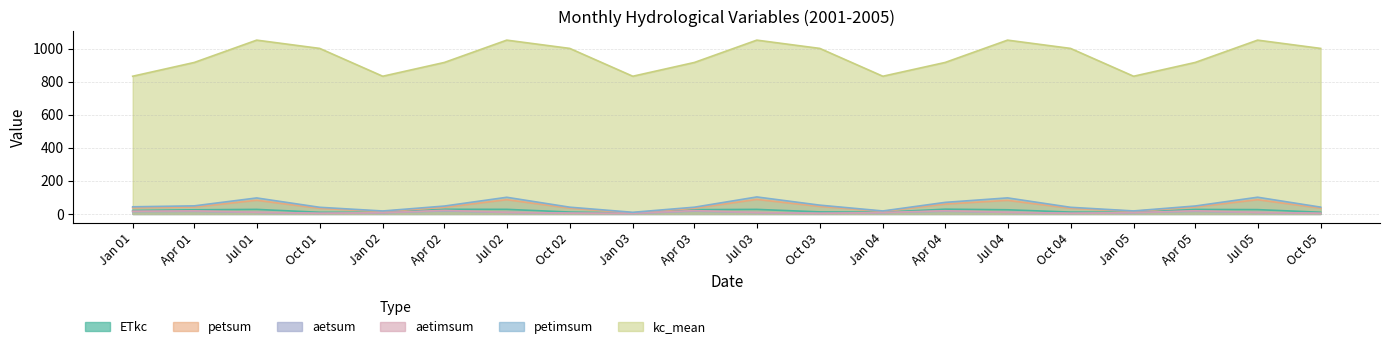

What is the maximum value shown in the chart?

1052.5